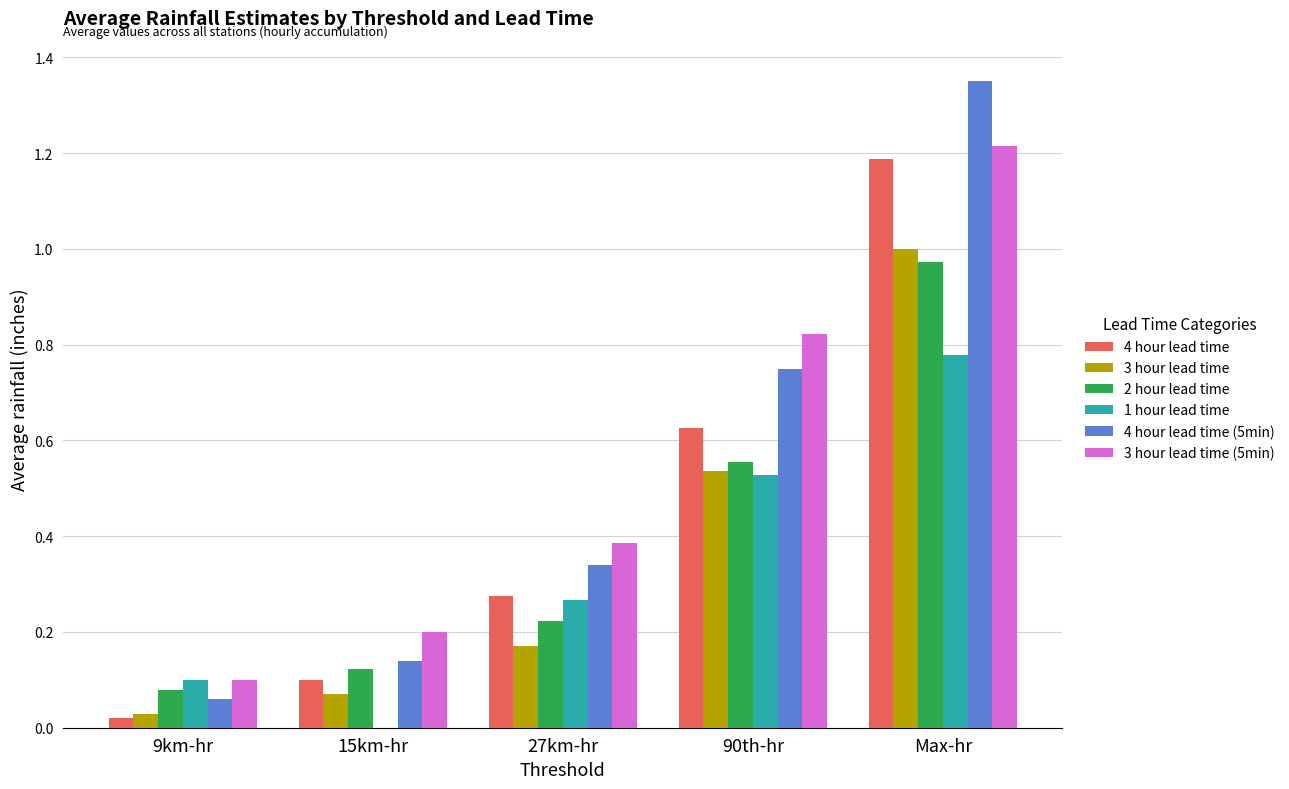

What are all the series names shown in the legend?

4 hour lead time, 3 hour lead time, 2 hour lead time, 1 hour lead time, 4 hour lead time (5min), 3 hour lead time (5min)